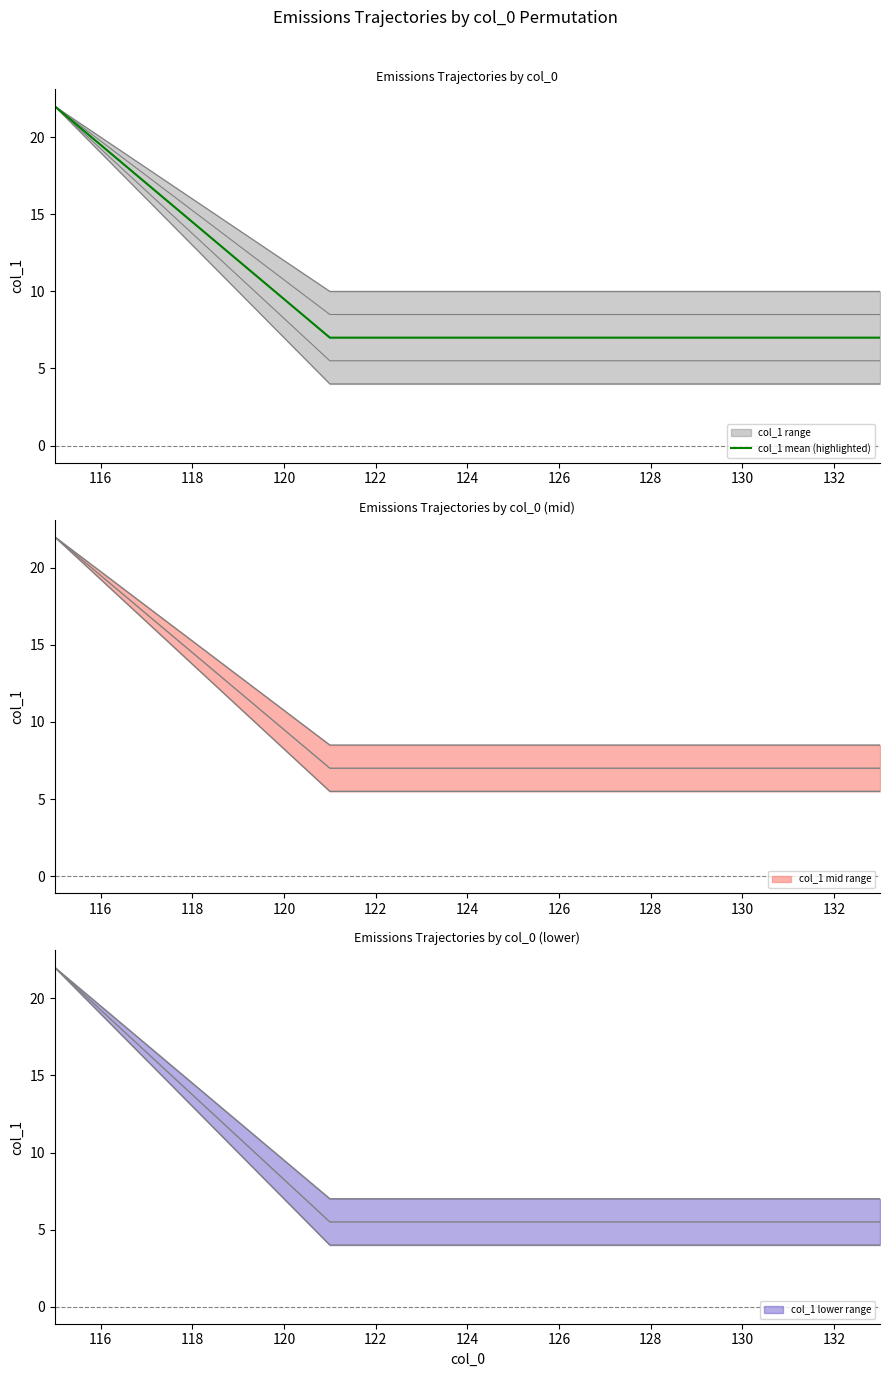

Between 116 and 120, which is larger?

116